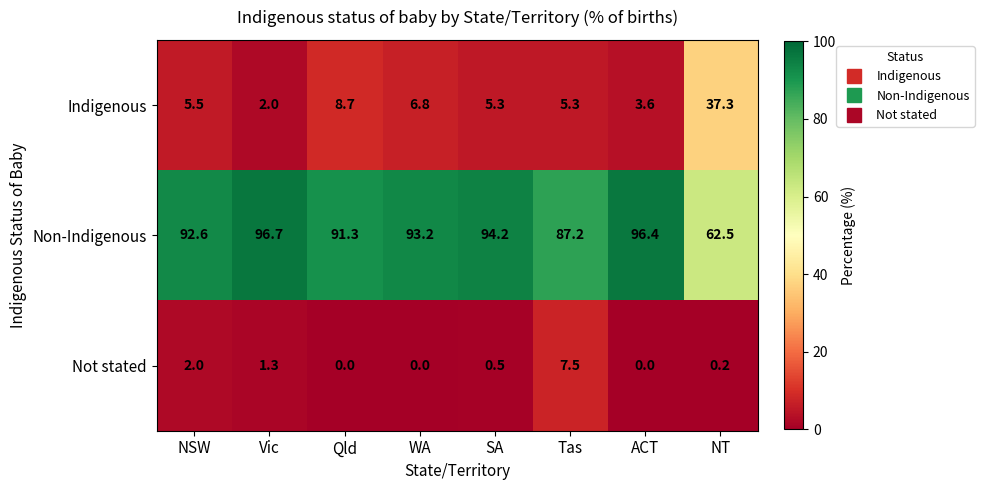

What is the difference between the Not stated values at NSW and Tas?

5.5